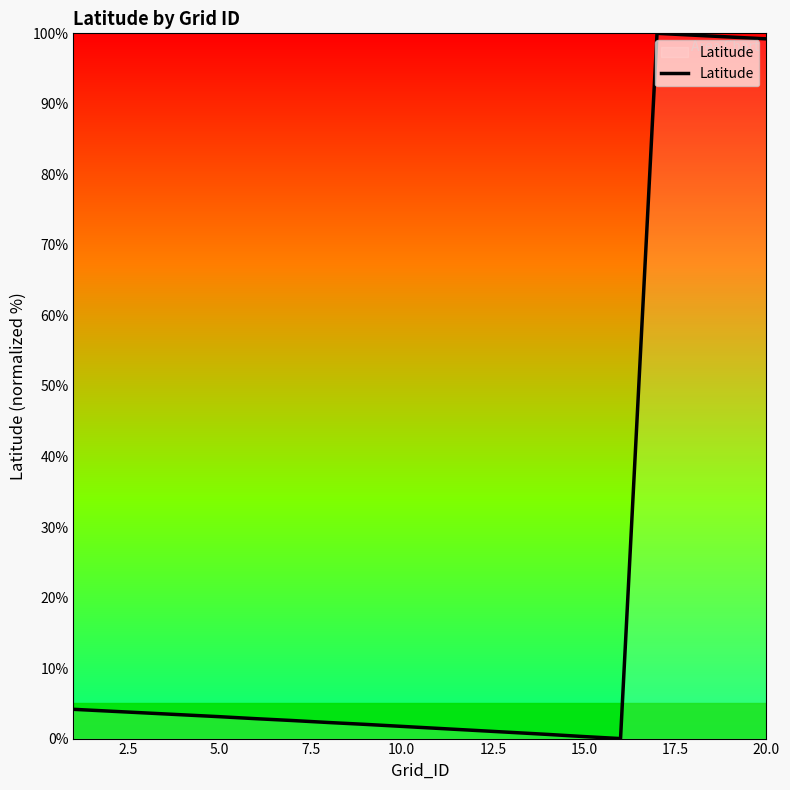

What is the greatest value displayed?

100.0